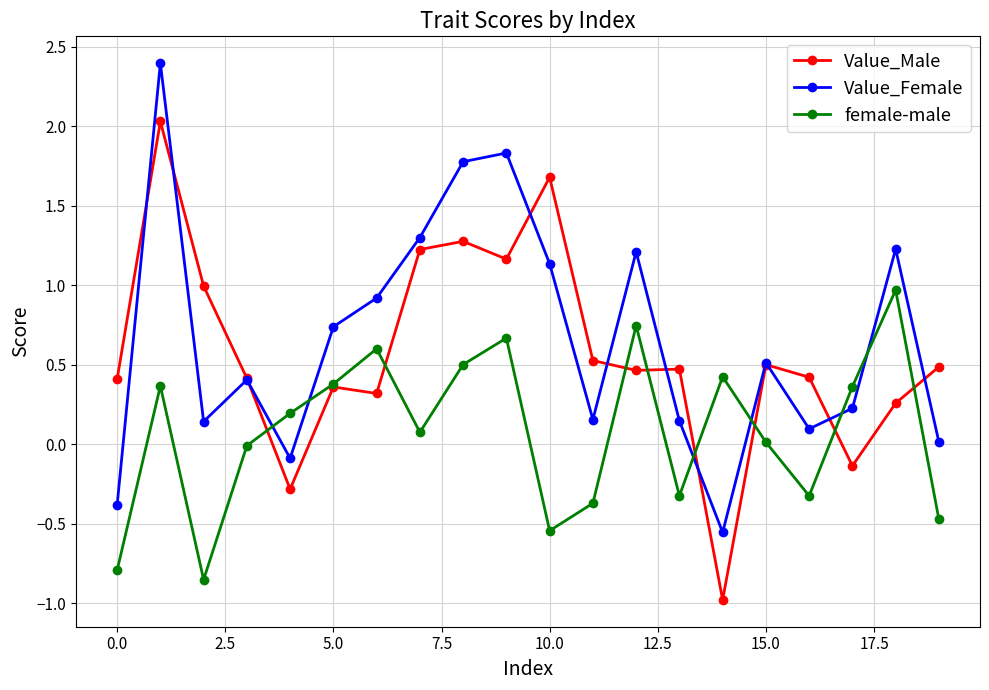

What are all the series names shown in the legend?

Value_Male, Value_Female, female-male